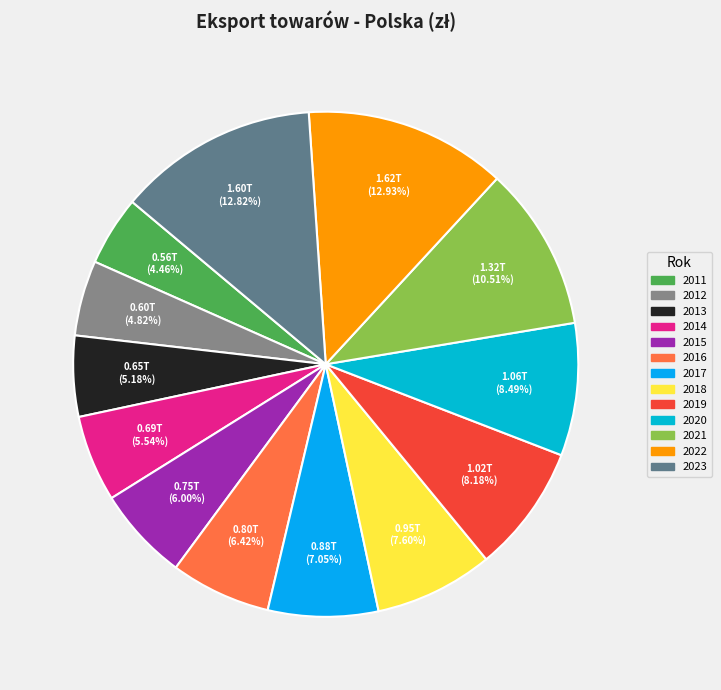

Rank the categories by value from lowest to highest.

2011, 2012, 2013, 2014, 2015, 2016, 2017, 2018, 2019, 2020, 2021, 2023, 2022